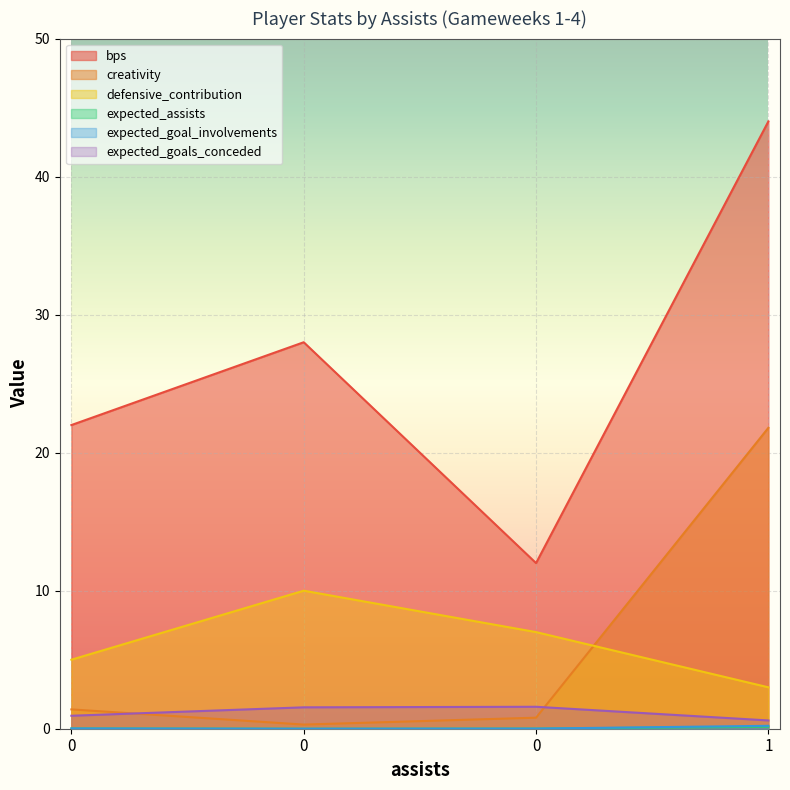

True or false: expected_goals_conceded has a value of 0.9 at 0.

True